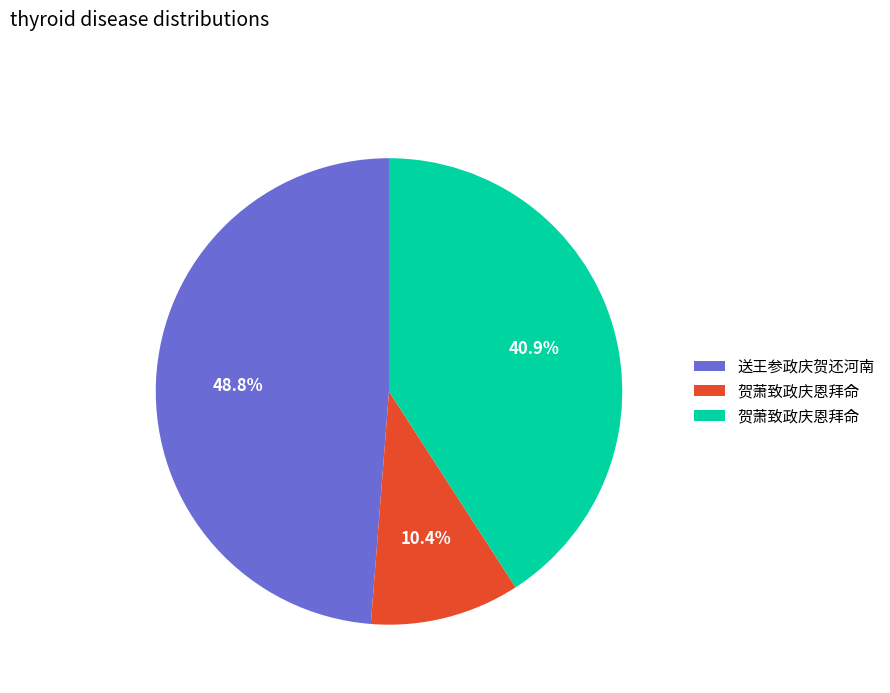

Does any single category account for the majority?

No